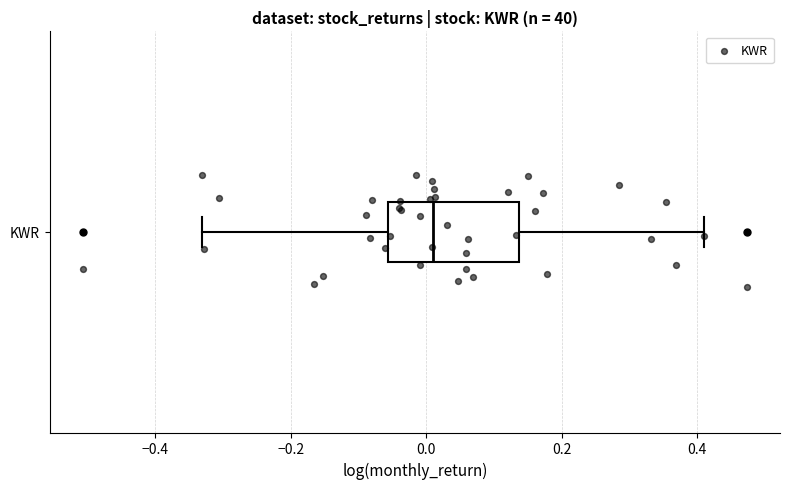

Read this box plot against the x-axis: the position of the median line, the range covered by the box, and the ends of both whiskers. The values are not printed on the chart, so give them approximately, as read against the axis.

median 0.02, box -0.06 to 0.14, whiskers -0.34 to 0.42